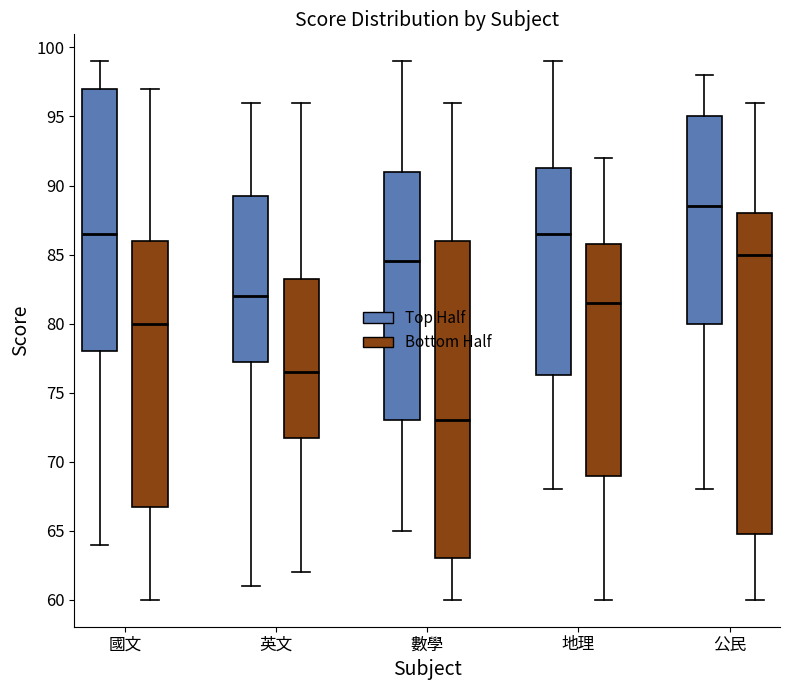

Which box has the lowest median line?

數學 (Bottom Half)